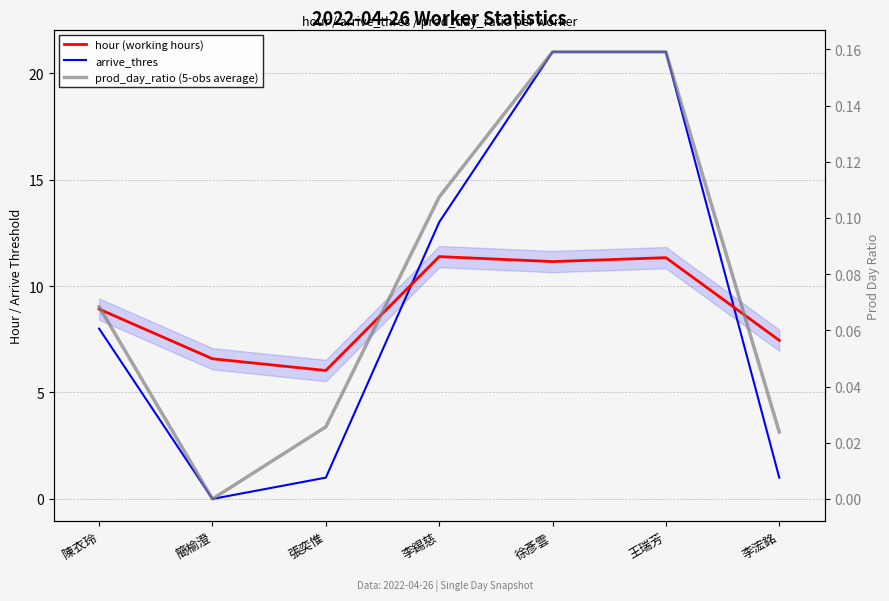

Count the number of categories in the chart.

7